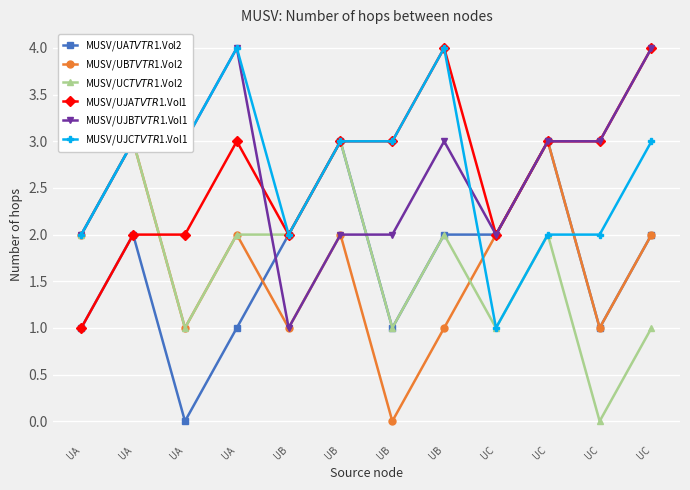

Reading right to left, what are all the values shown in this chart?

MUSV/UA$TVTR$1.Vol2: 2	1	3	2	2	1	3	2	1	0	2	1
MUSV/UB$TVTR$1.Vol2: 2	1	3	2	1	0	2	1	2	1	3	2
MUSV/UC$TVTR$1.Vol2: 1	0	2	1	2	1	3	2	2	1	3	2
MUSV/UJA$TVTR$1.Vol1: 4	3	3	2	4	3	3	2	3	2	2	1
MUSV/UJB$TVTR$1.Vol1: 4	3	3	2	3	2	2	1	4	3	3	2
MUSV/UJC$TVTR$1.Vol1: 3	2	2	1	4	3	3	2	4	3	3	2